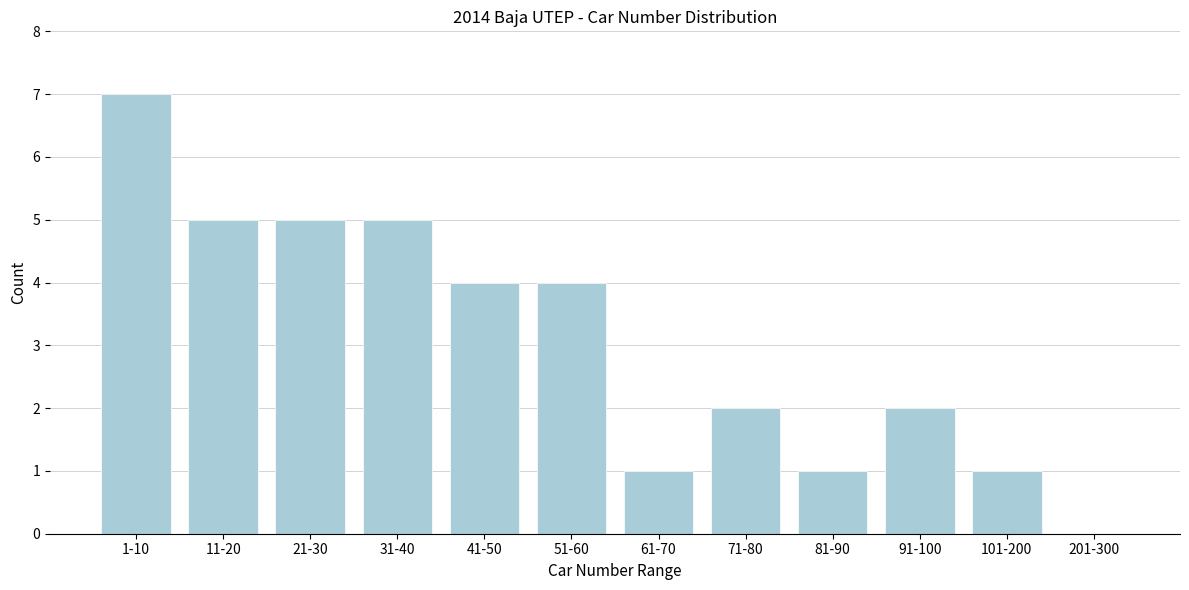

Reading right to left, transcribe all the data shown in this chart.

201-300=0	101-200=1	91-100=2	81-90=1	71-80=2	61-70=1	51-60=4	41-50=4	31-40=5	21-30=5	11-20=5	1-10=7